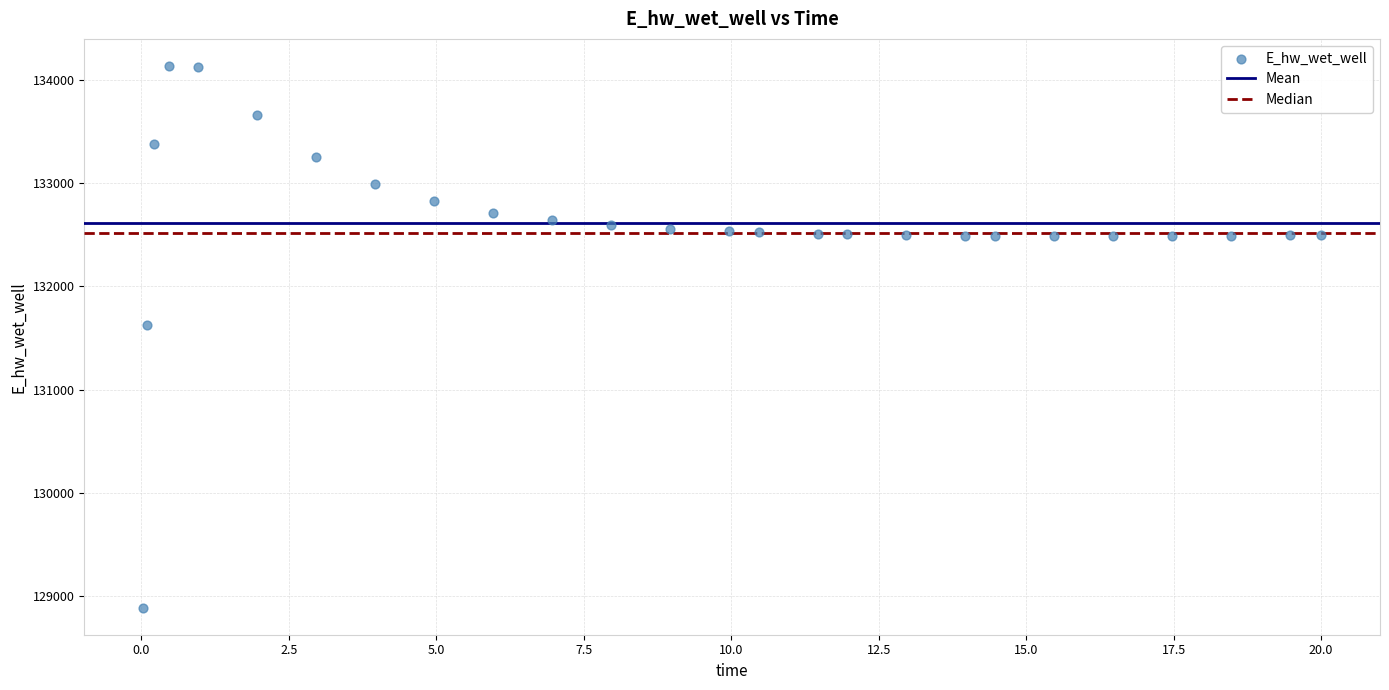

What is the range of Y values (max minus min)?

5248.5